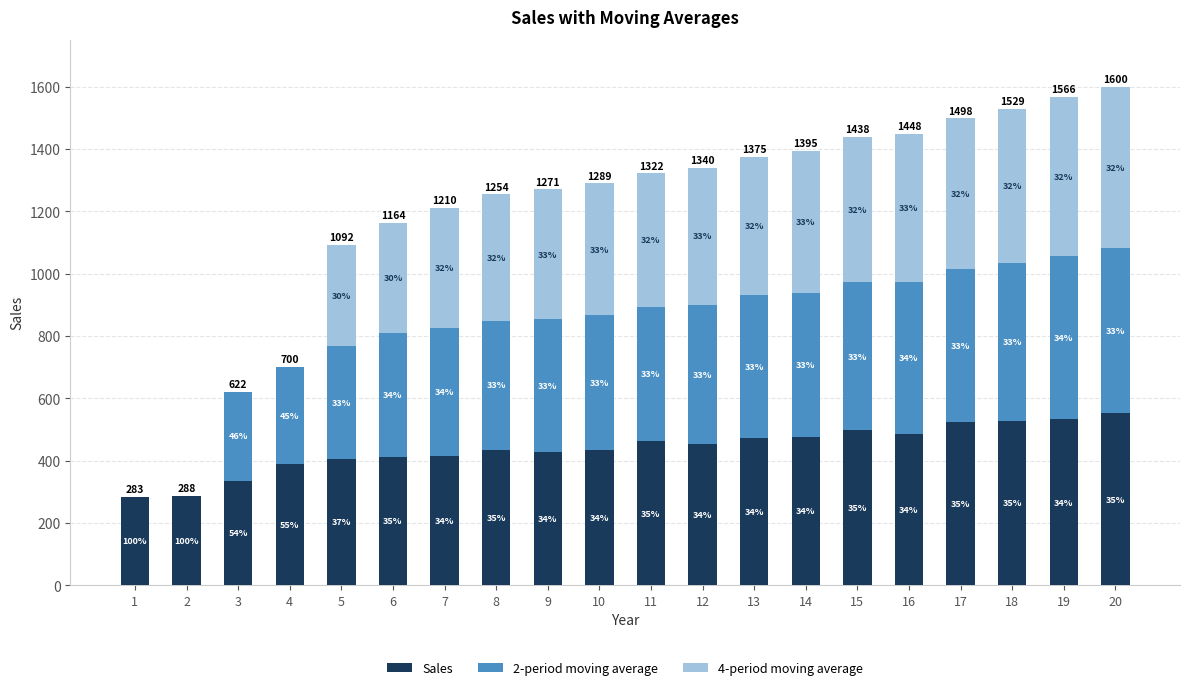

What are all the series names shown in the legend?

Sales, 2-period moving average, 4-period moving average